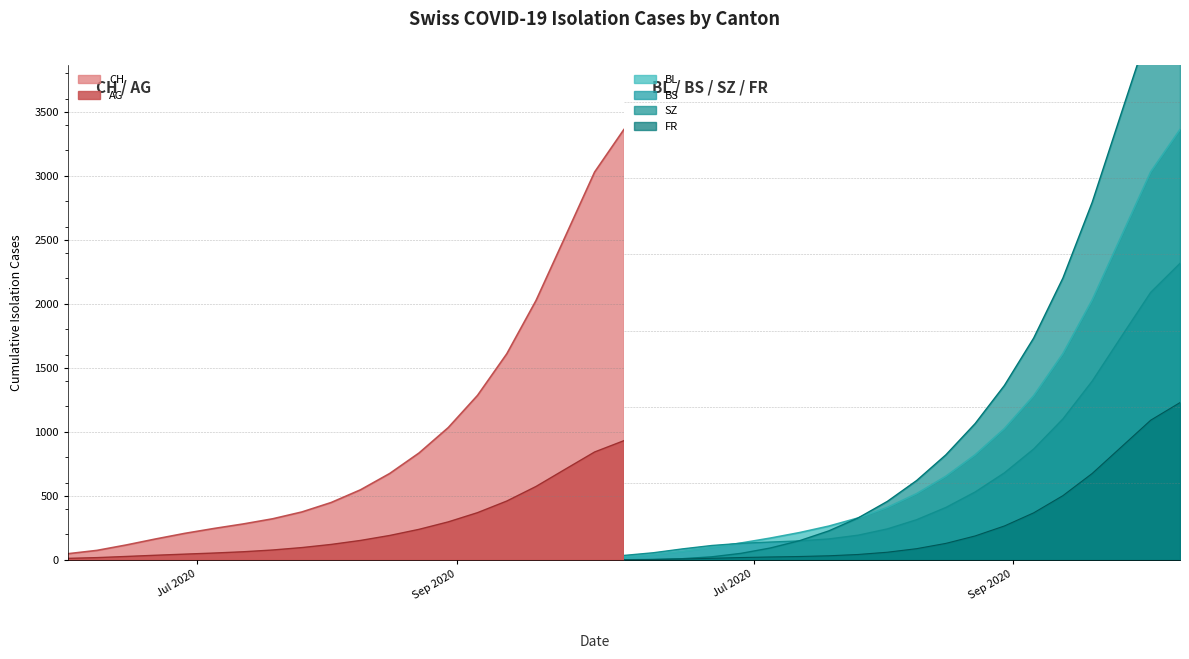

What is the greatest value displayed?

3360.9